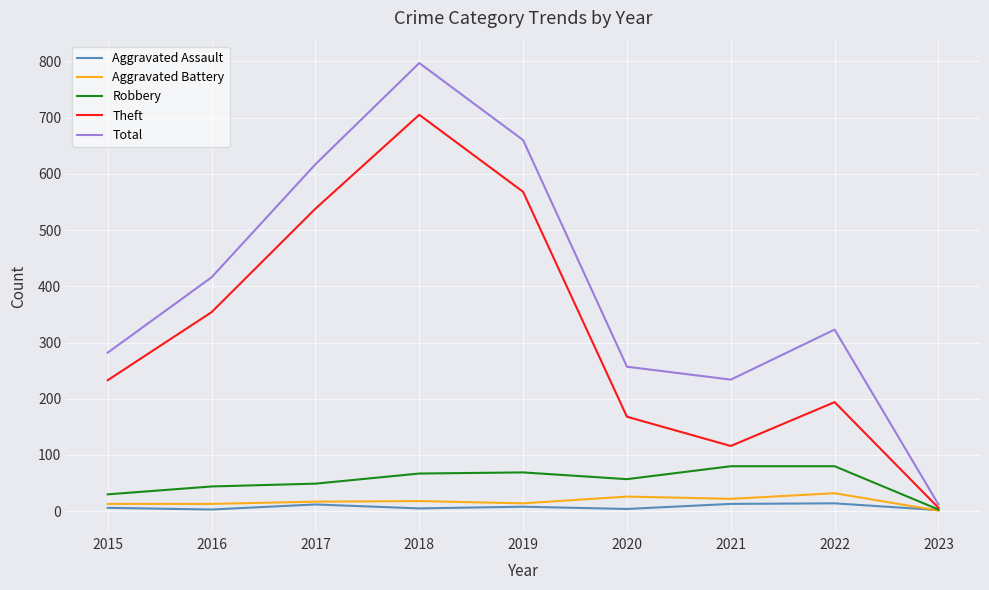

Rank the series at 2016 from lowest to highest value.

Aggravated Assault, Aggravated Battery, Robbery, Theft, Total